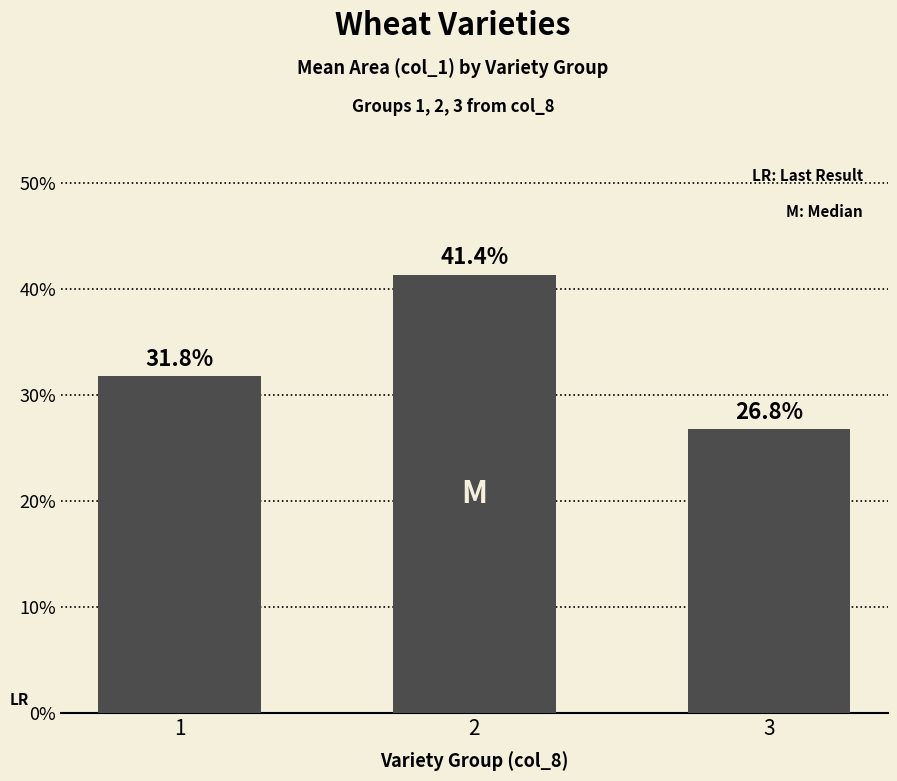

Count the values in the range 0 to 1.

3